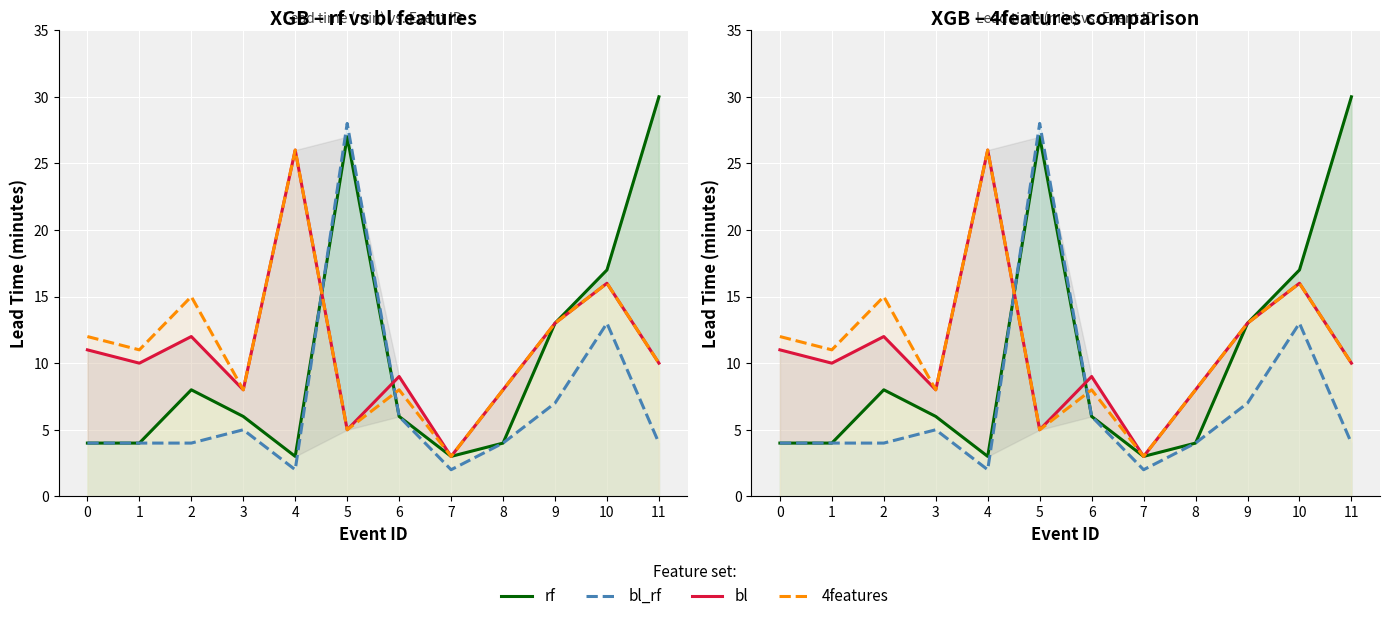

Read the rf value at 10, to the nearest 10.

20